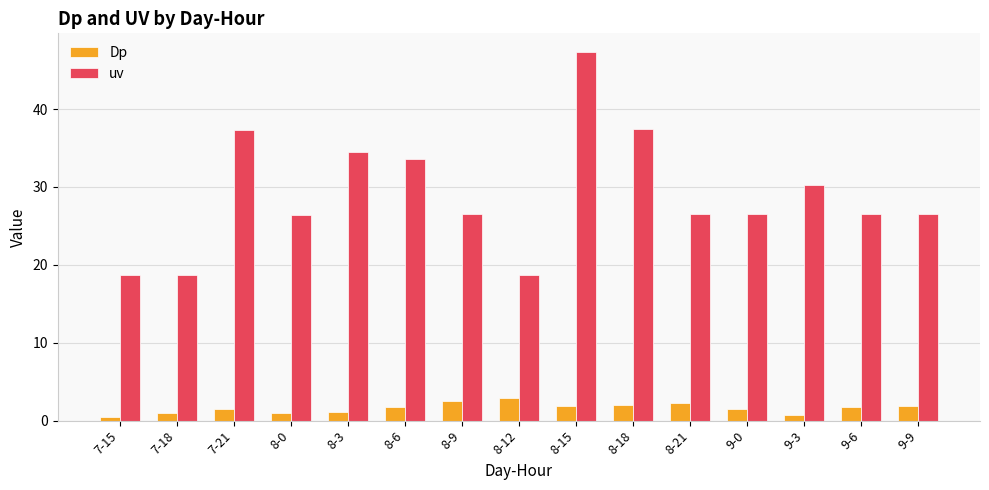

What position from the left is 9-9?

15